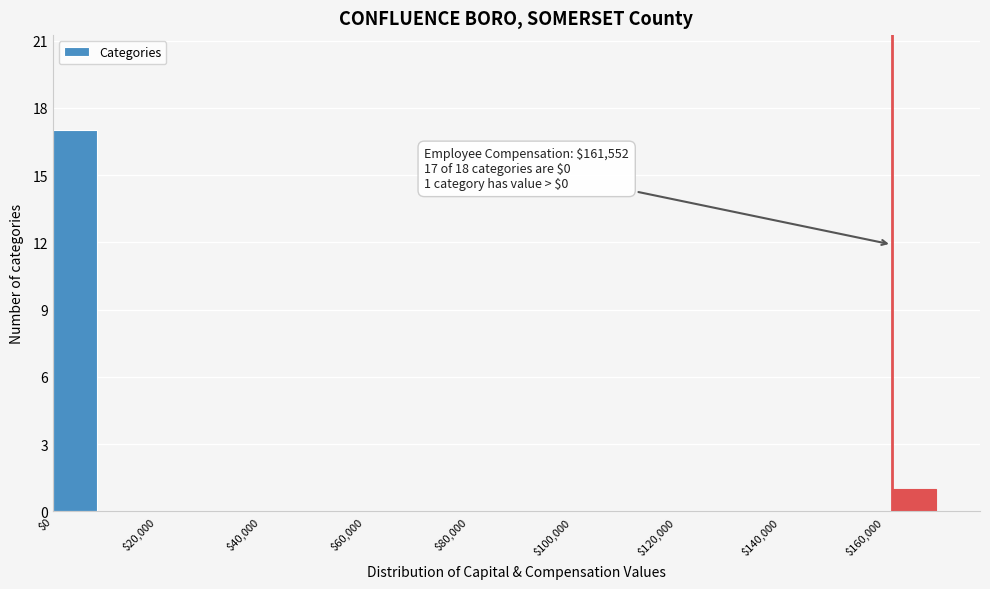

Which range on the x-axis has the tallest bar?

0 to 10000